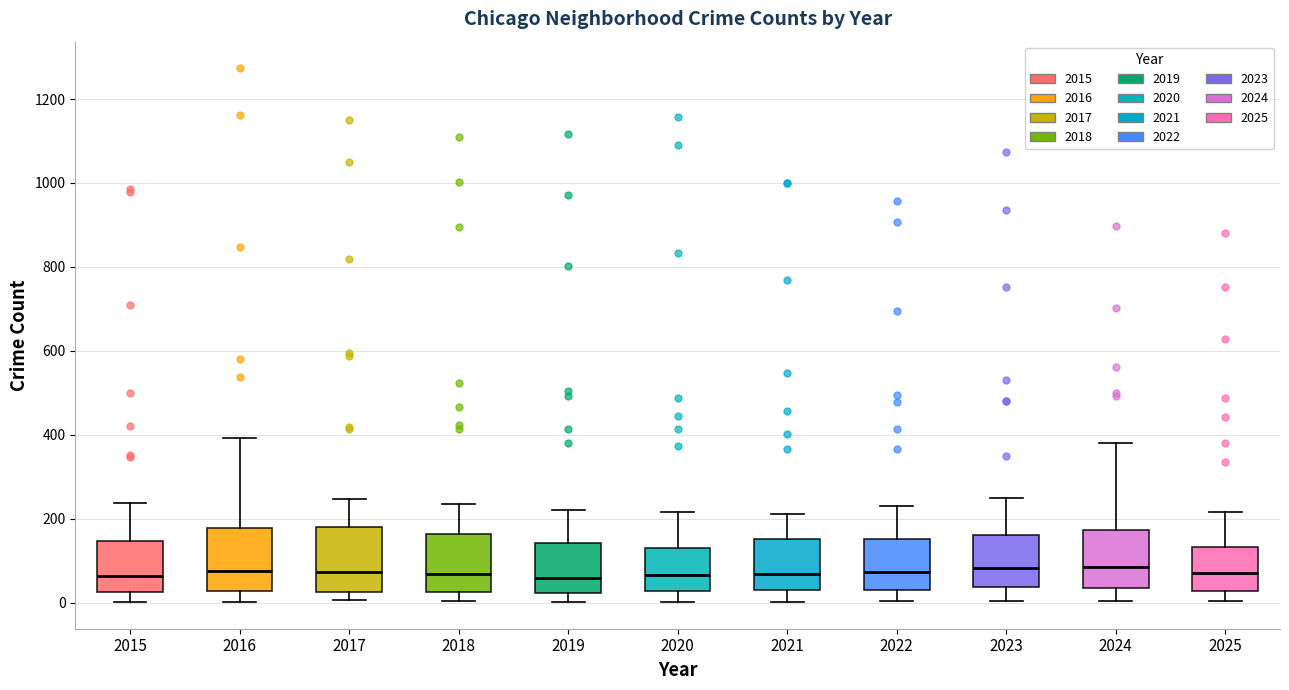

Reading left to right, transcribe this box plot: for each box, give where its median line is, the range the box spans, and where its two whiskers end, as read against the y-axis. The values are not printed on the chart, so give them approximately, as read against the axis.

2015: median 60, box 20 to 140, whiskers 0 to 240
2016: median 80, box 20 to 180, whiskers 0 to 400
2017: median 80, box 20 to 180, whiskers 0 to 240
2018: median 60, box 20 to 160, whiskers 0 to 240
2019: median 60, box 20 to 140, whiskers 0 to 220
2020: median 60, box 20 to 120, whiskers 0 to 220
2021: median 60, box 40 to 160, whiskers 0 to 220
2022: median 80, box 40 to 160, whiskers 0 to 240
2023: median 80, box 40 to 160, whiskers 0 to 260
2024: median 80, box 40 to 180, whiskers 0 to 380
2025: median 80, box 20 to 140, whiskers 0 to 220